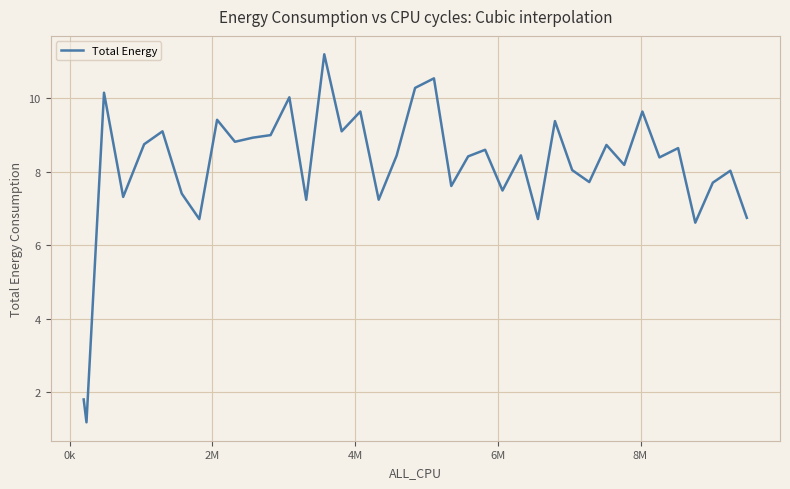

What is the difference between the maximum and minimum values?

10.0